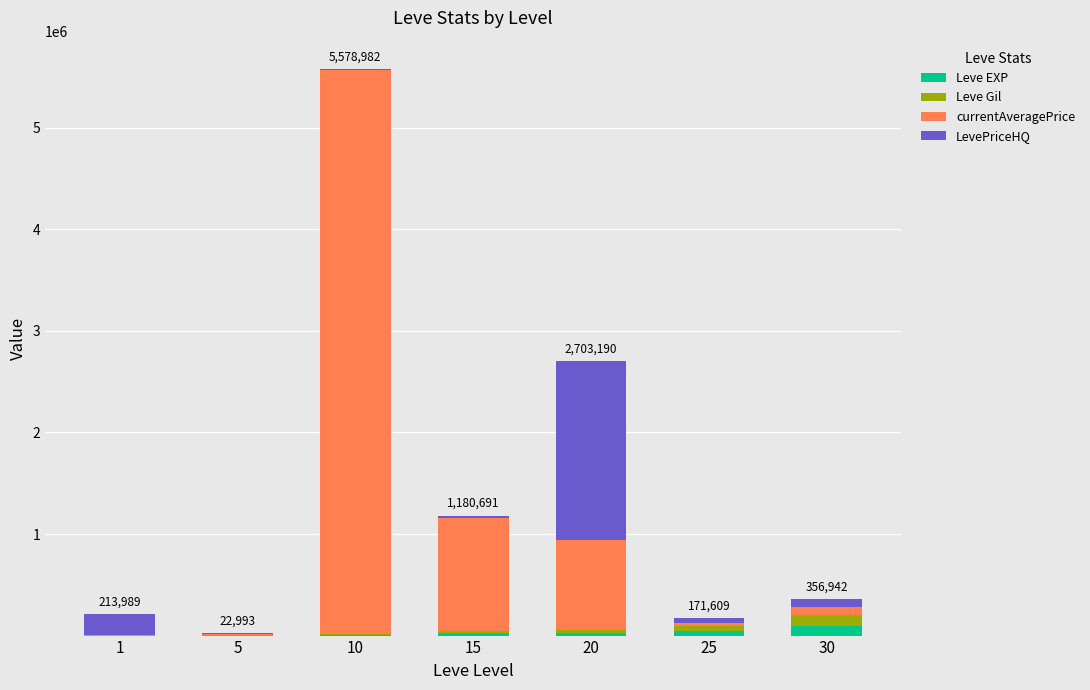

At which category is the sum across all series the highest?

10